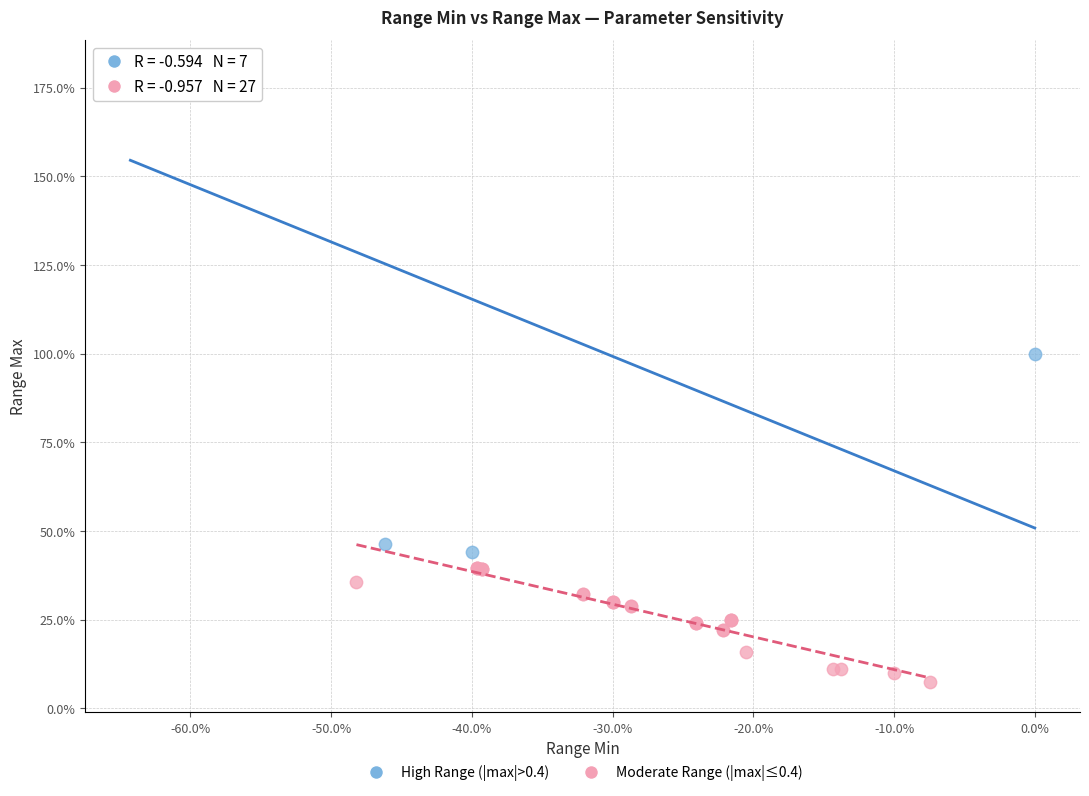

Which series contains the highest Y value?

High Range (|max|>0.4)